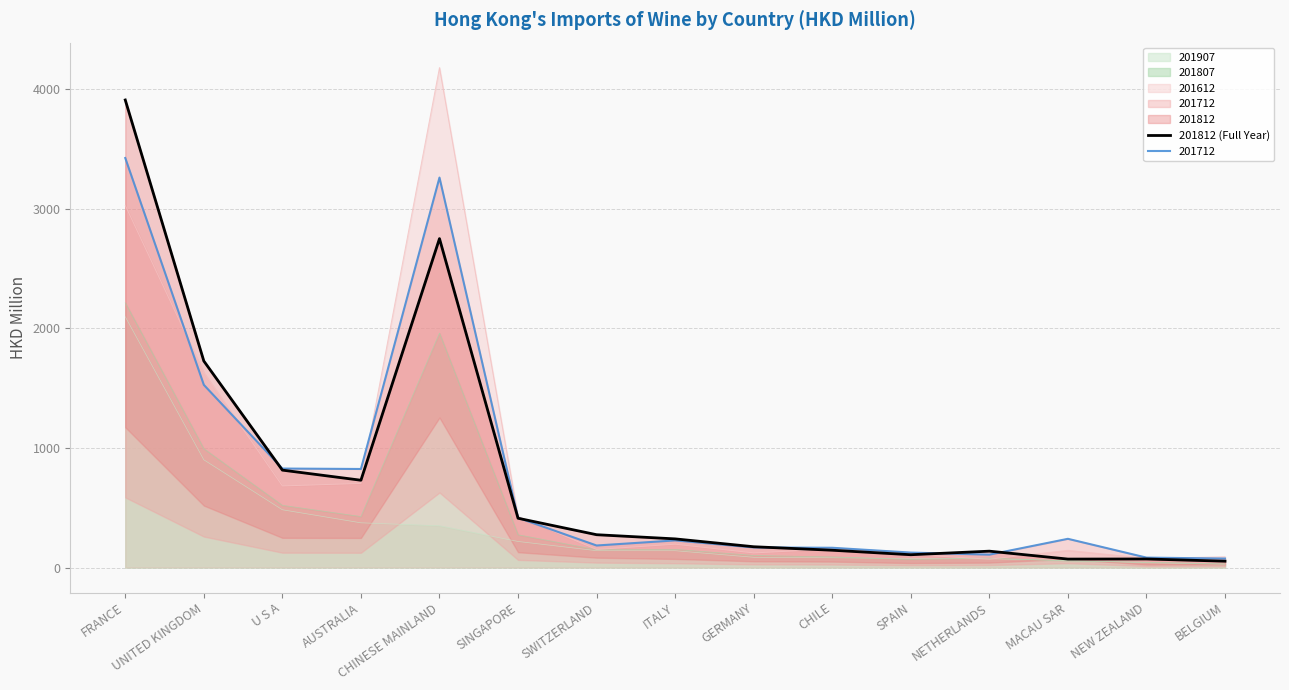

How many points are higher than both their immediate neighbors (excluding endpoints)?

3